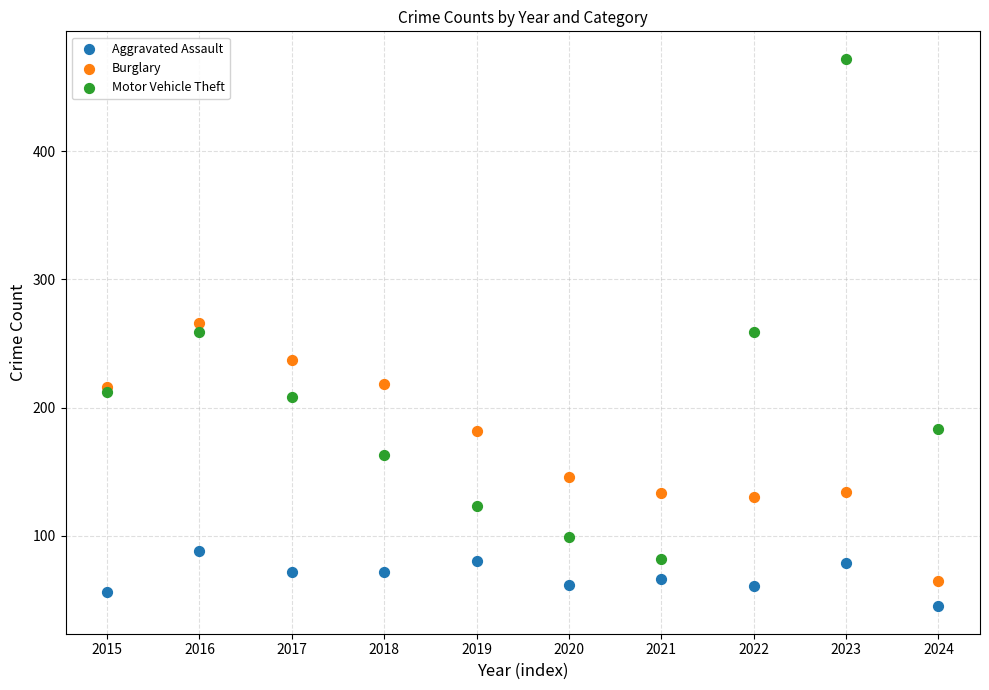

Which series has the largest Y range (max minus min)?

Motor Vehicle Theft